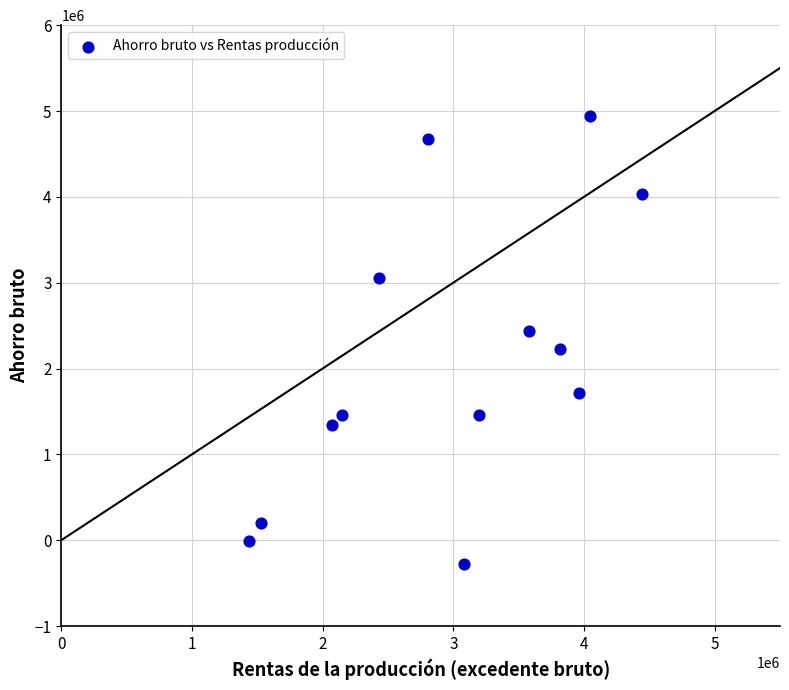

What is the range of Y values (max minus min)?

5213909